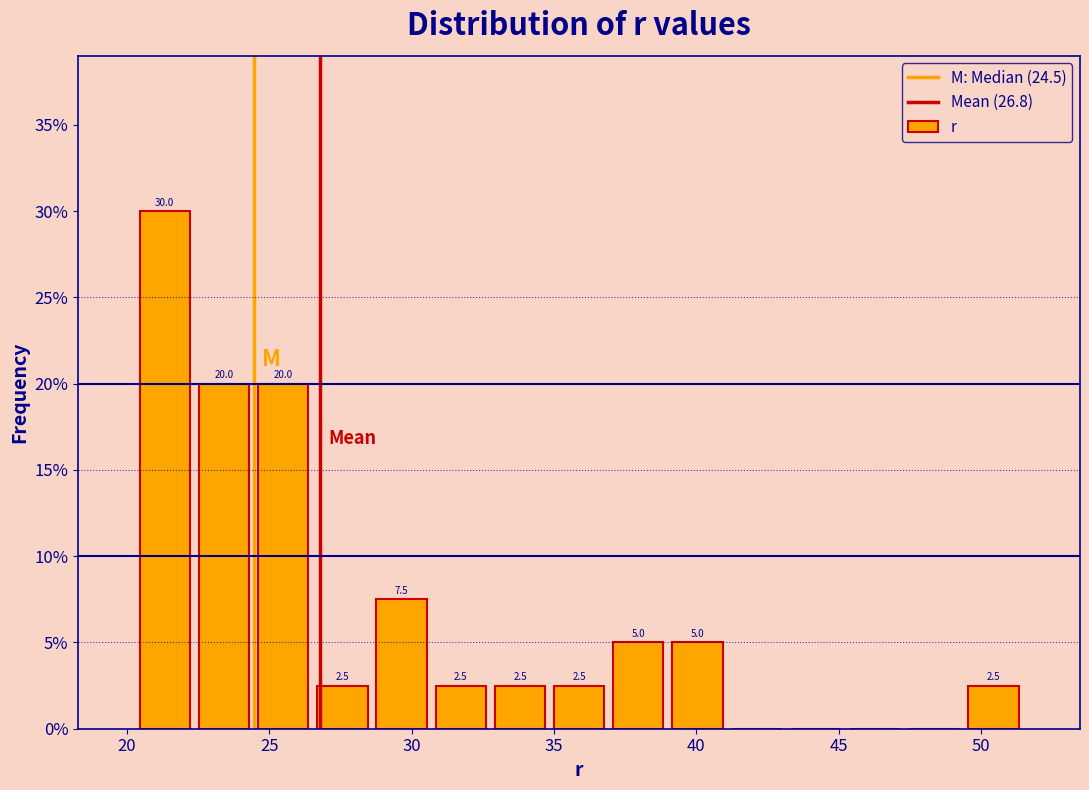

Over which range of the x-axis is the bar tallest?

20.5 to 22.5